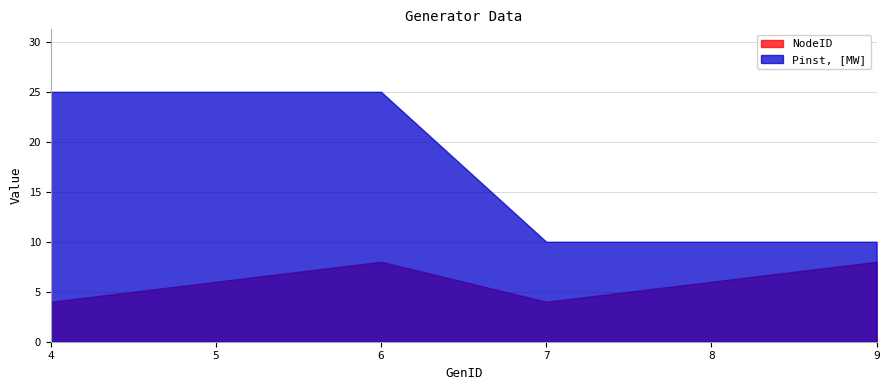

List the series in order of their peak value, highest first.

Pinst, [MW], NodeID